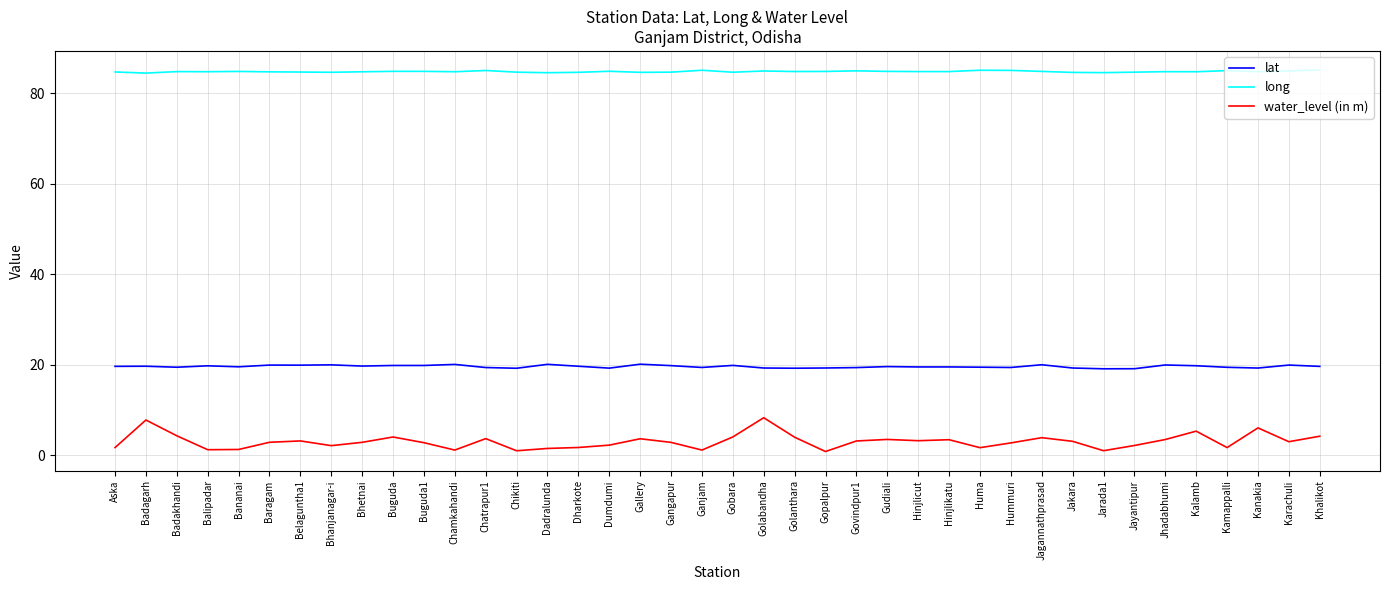

Rank the series at Gallery from lowest to highest value.

water_level (in m), lat, long